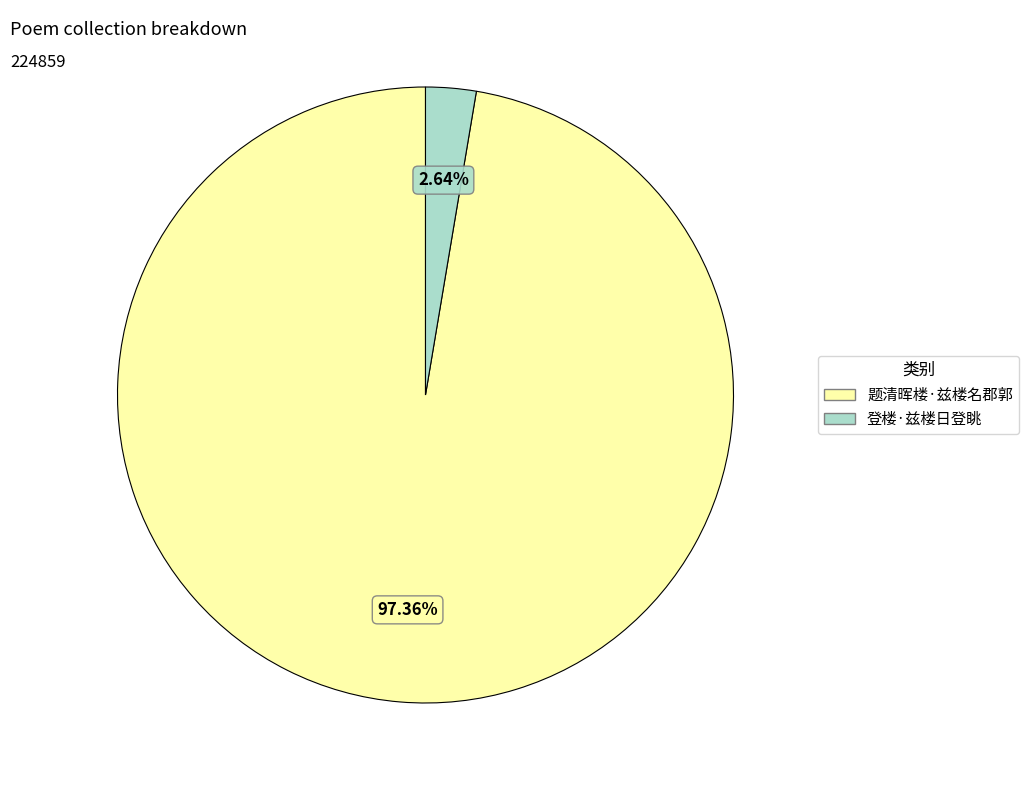

Between 登楼·兹楼日登眺 and 题清晖楼·兹楼名郡郭, which is larger?

题清晖楼·兹楼名郡郭